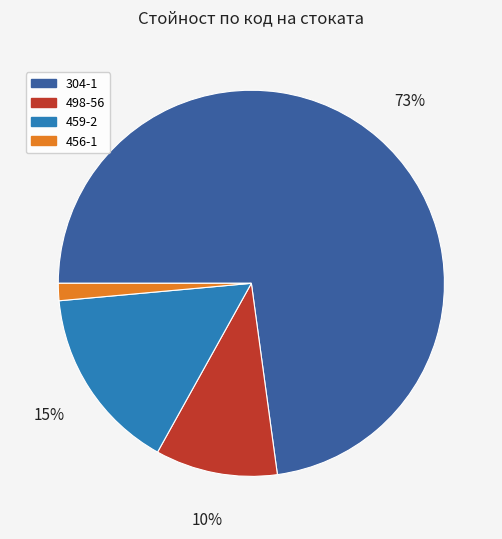

Does 459-2 represent more than half of the total?

No